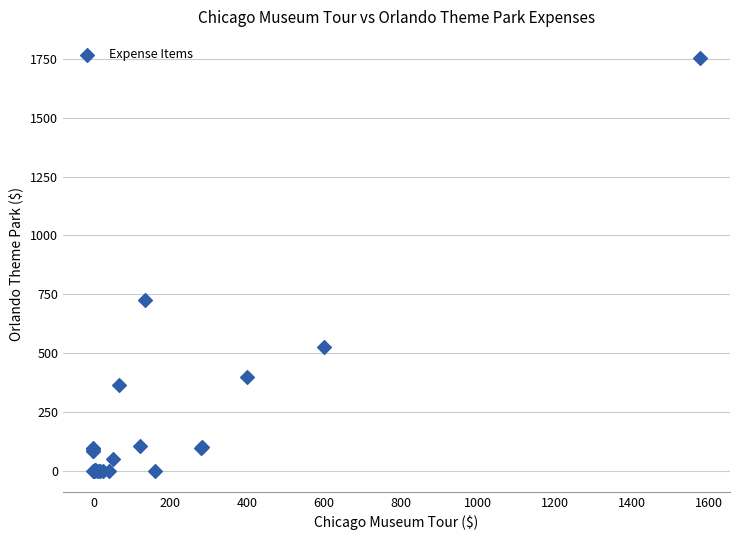

What Y value in the scatter plot is closest to 877?

728